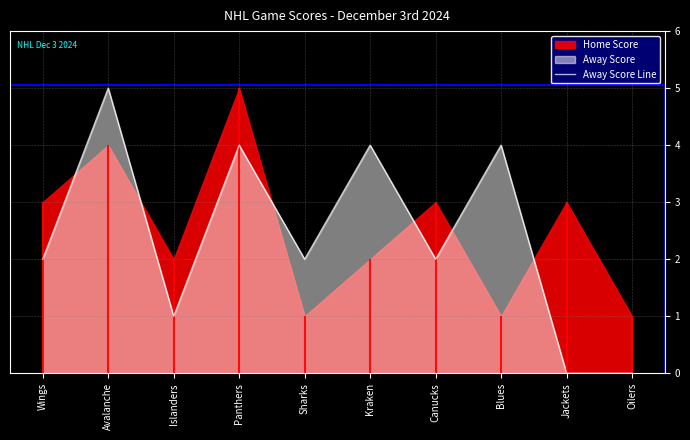

Rank the categories by value from lowest to highest.

Jackets, Oilers, Islanders, Wings, Sharks, Canucks, Panthers, Kraken, Blues, Avalanche